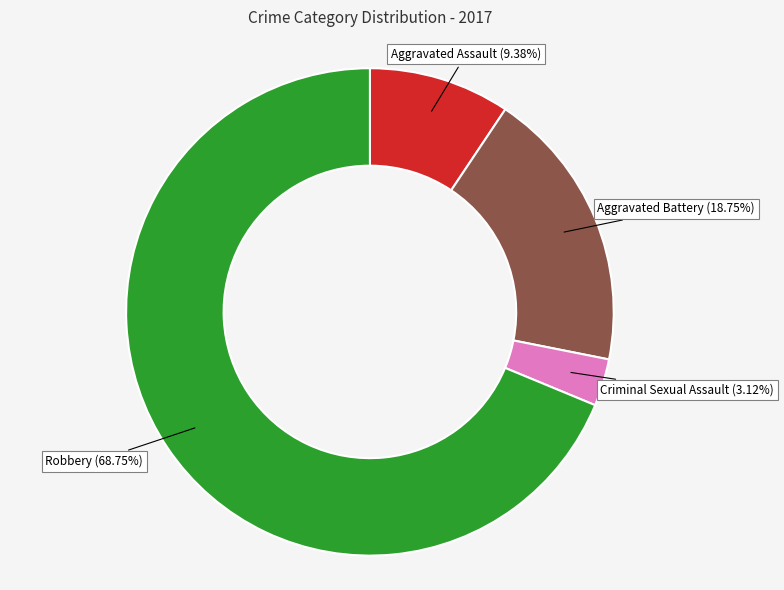

To the nearest percent, what portion does Robbery represent?

69%